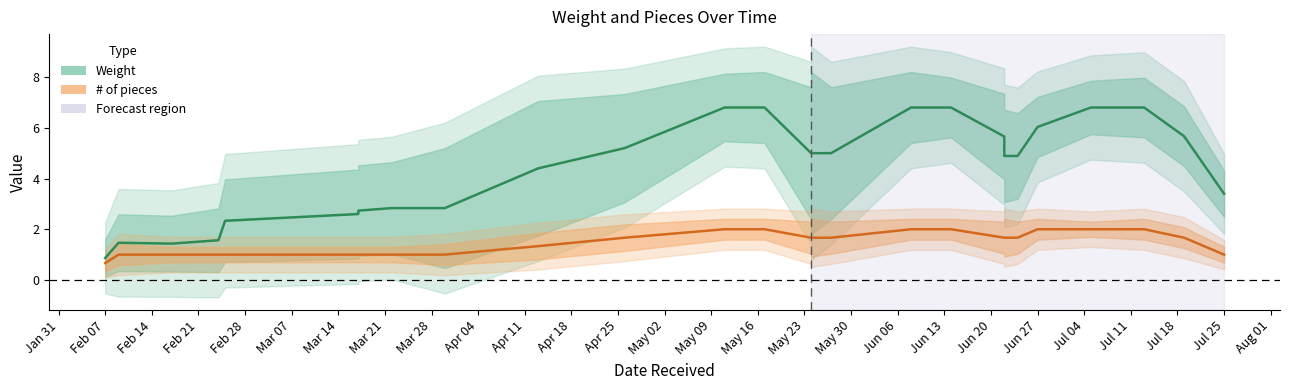

What is the difference between the second highest and minimum values in the Weight series?

5.9